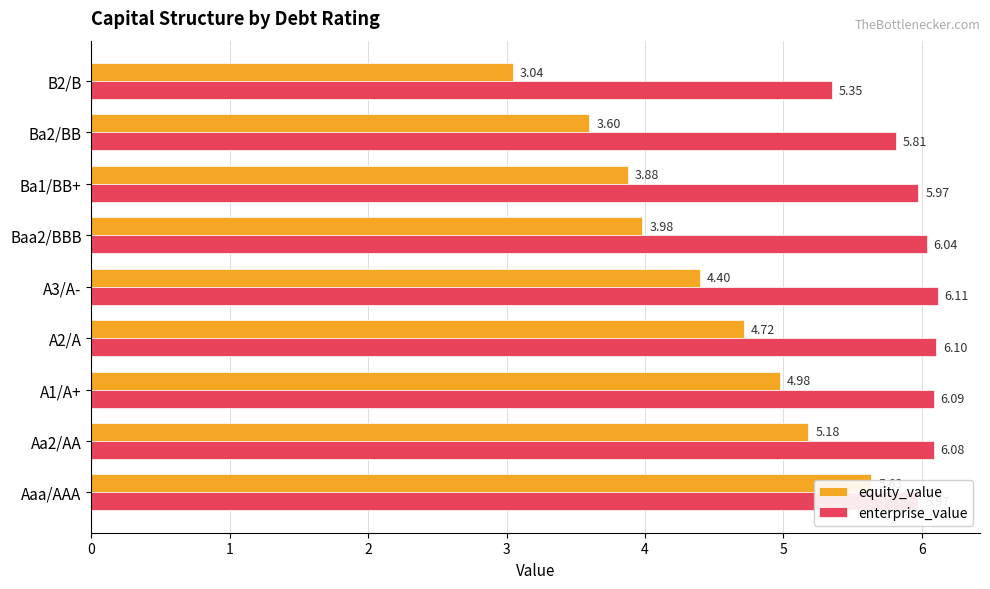

Does the chart contain stacked bars?

No